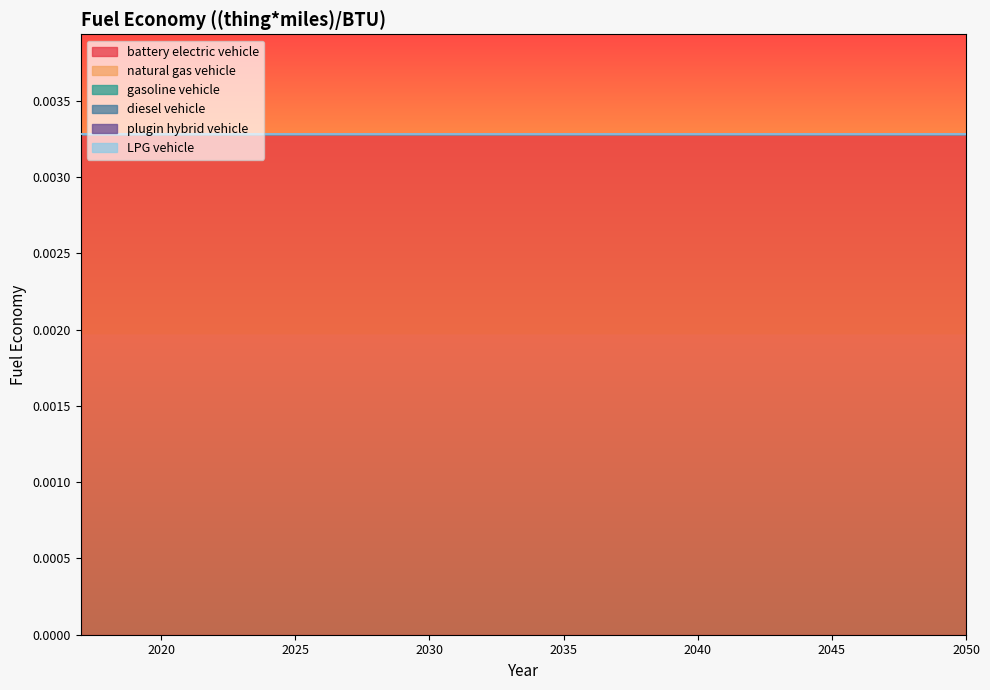

True or false: gasoline vehicle and LPG vehicle intersect in this chart.

False